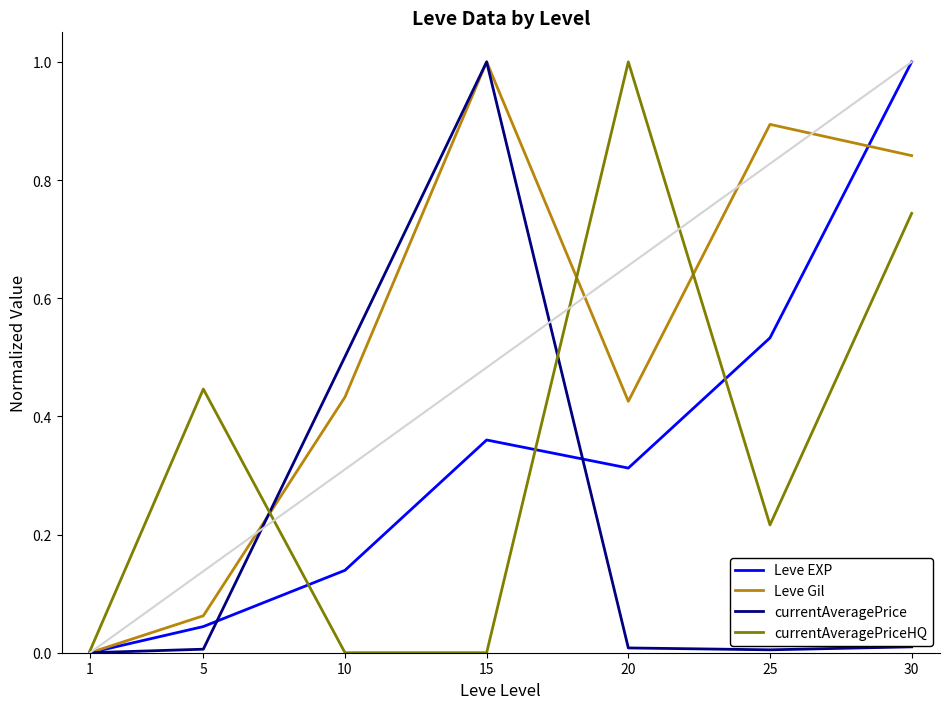

Between 5 and 25, which series saw the biggest shift?

Leve Gil